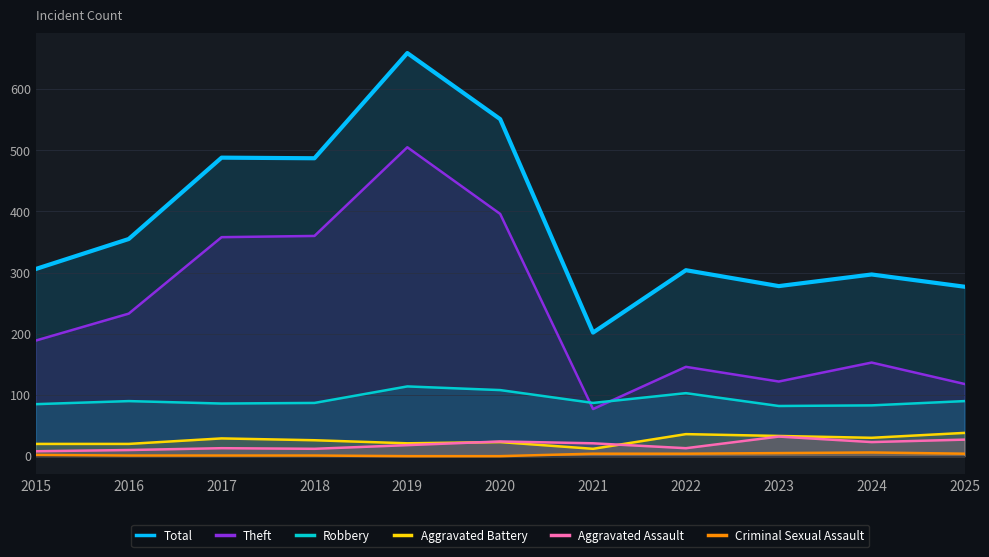

Which has a higher value, 2020 or 2023?

2020